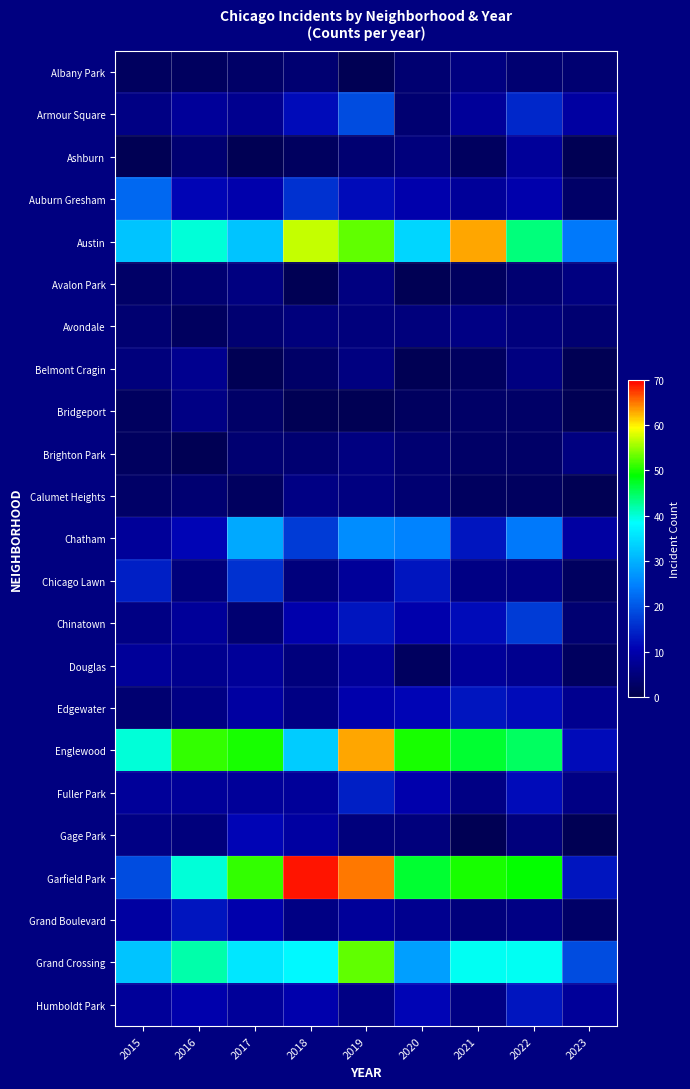

What is the maximum value shown in the chart?

69.0